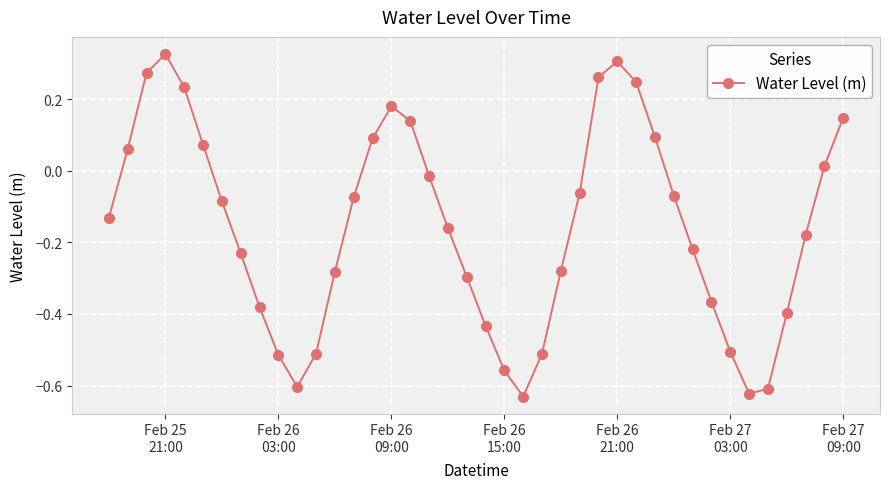

How many interior local peaks (higher than both neighbors) does the data have?

3